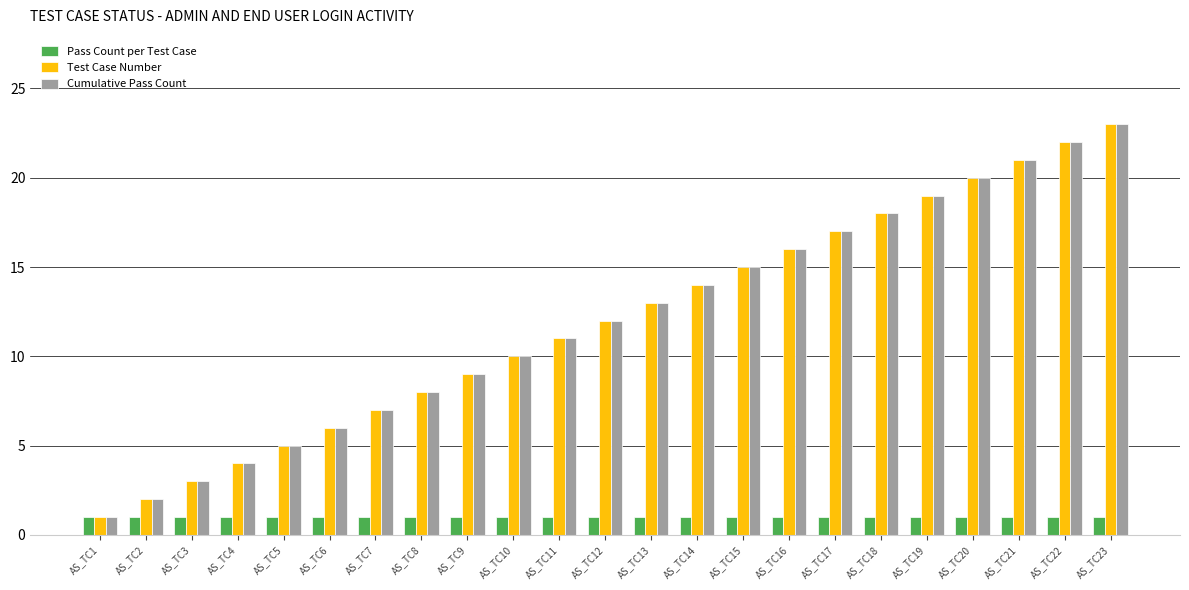

At which category is the sum across all series the highest?

AS_TC23